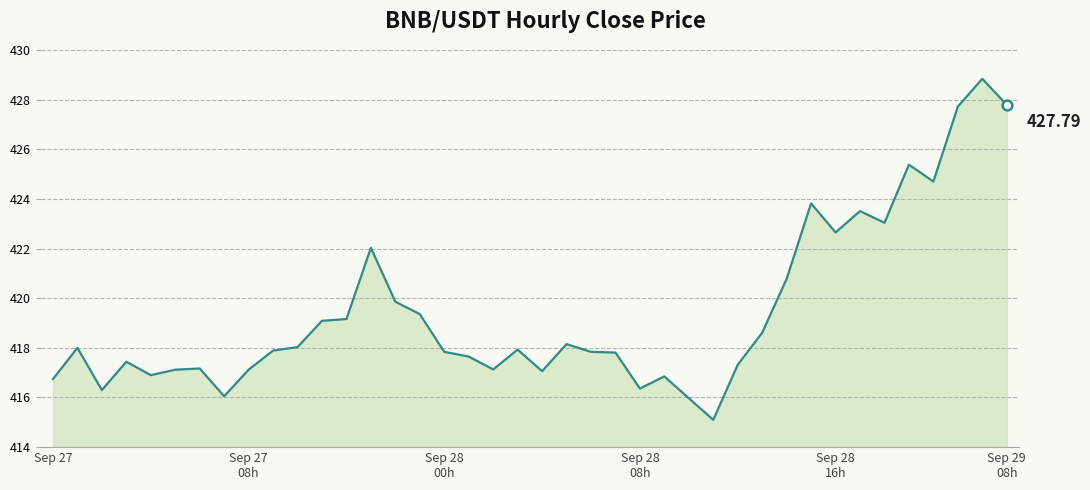

What is the difference between the maximum and minimum values?

13.7